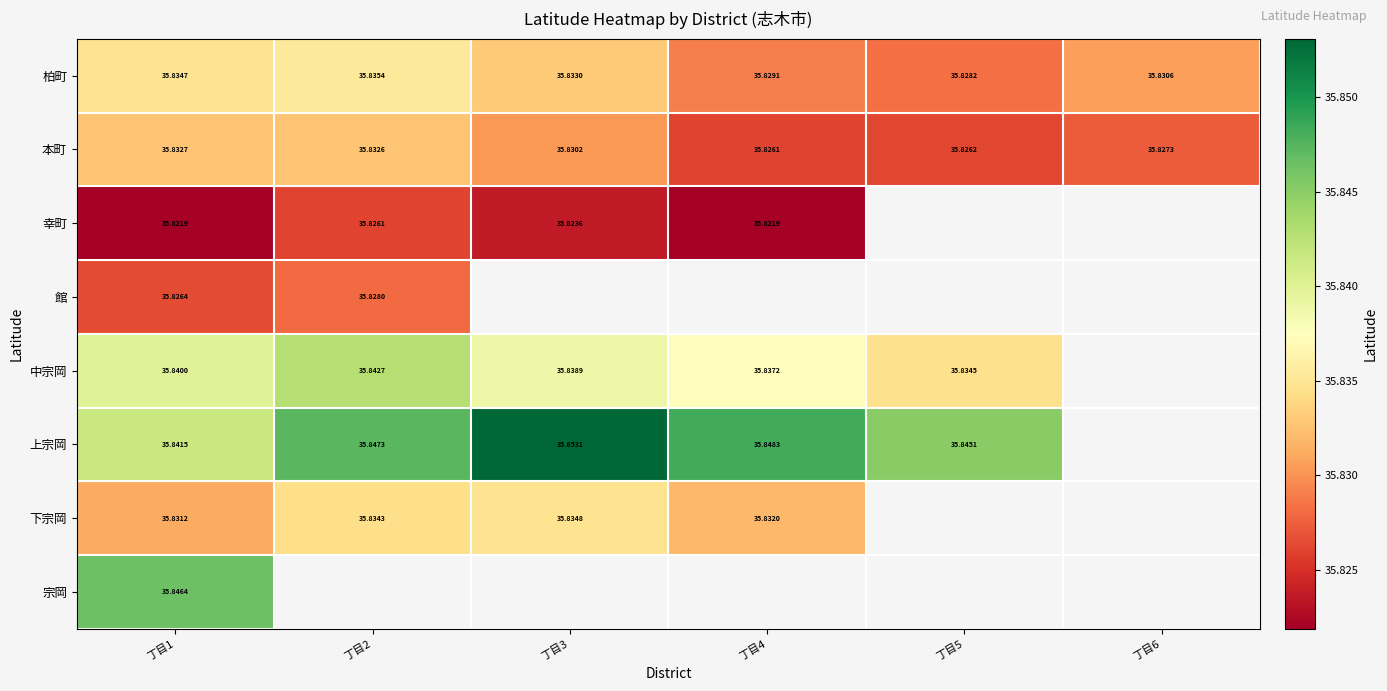

Count the 上宗岡 values in the range 35 to 36.

5